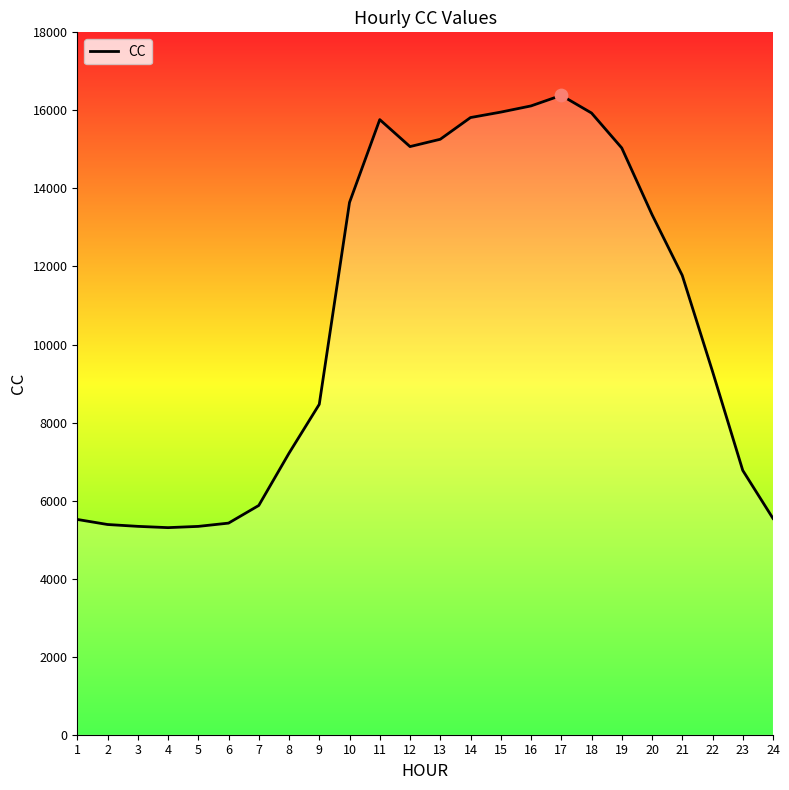

What is the ratio of the value at 6 to the value at 19?

0.4